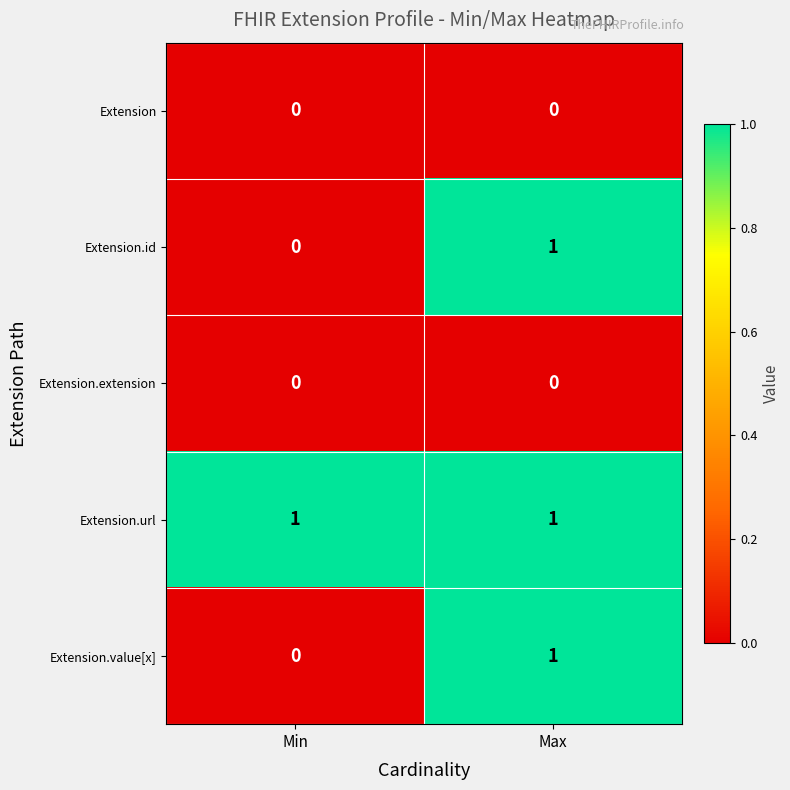

At which label is Extension.id closest to 0?

Min